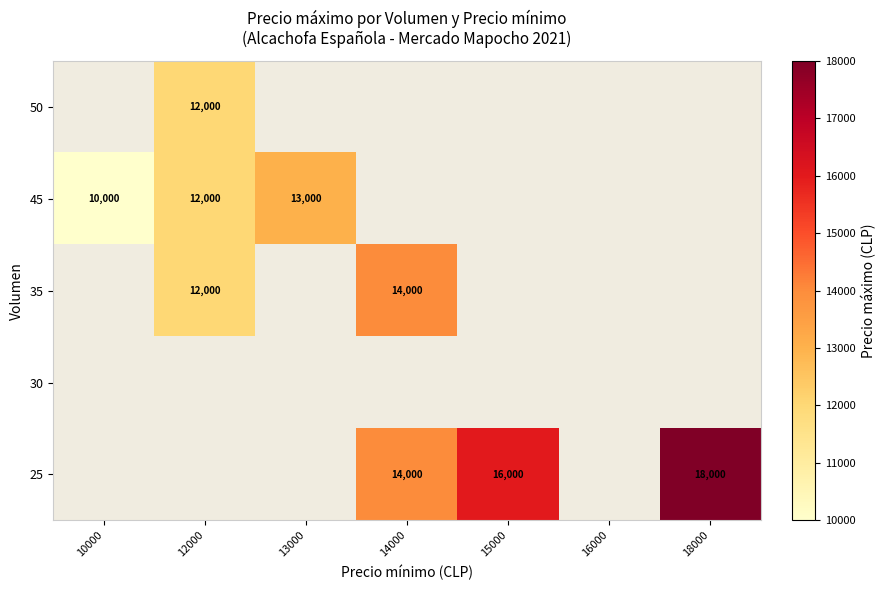

At 12000, list the series in order from largest to smallest.

25, 30, 35, 45, 50